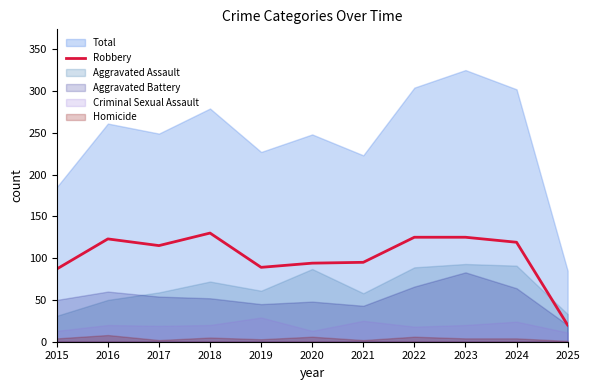

At which category does the data reach its first local peak?

2016